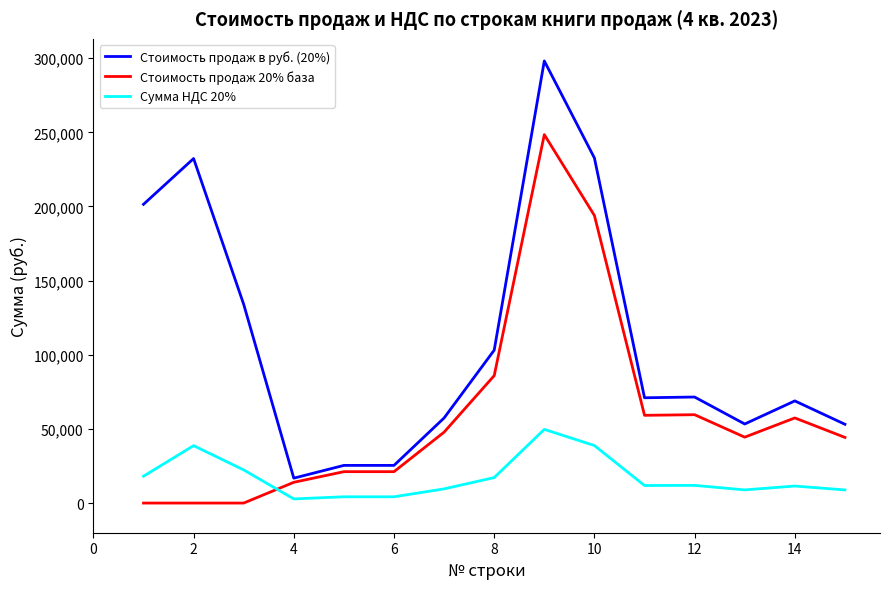

Rank the series by their maximum value, from highest to lowest.

Стоимость продаж в руб. (20%), Стоимость продаж 20% база, Сумма НДС 20%